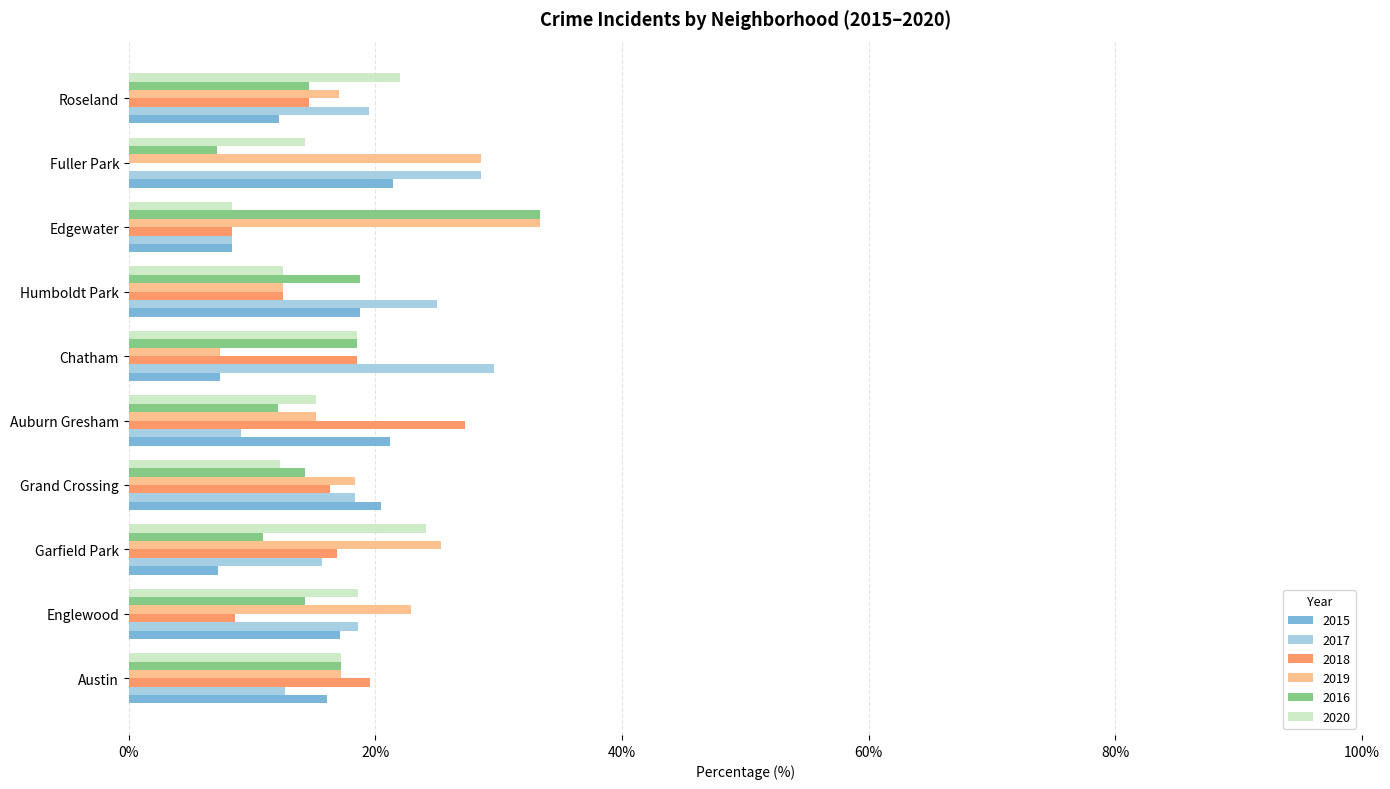

What is the total value across all series at Roseland?

100.0